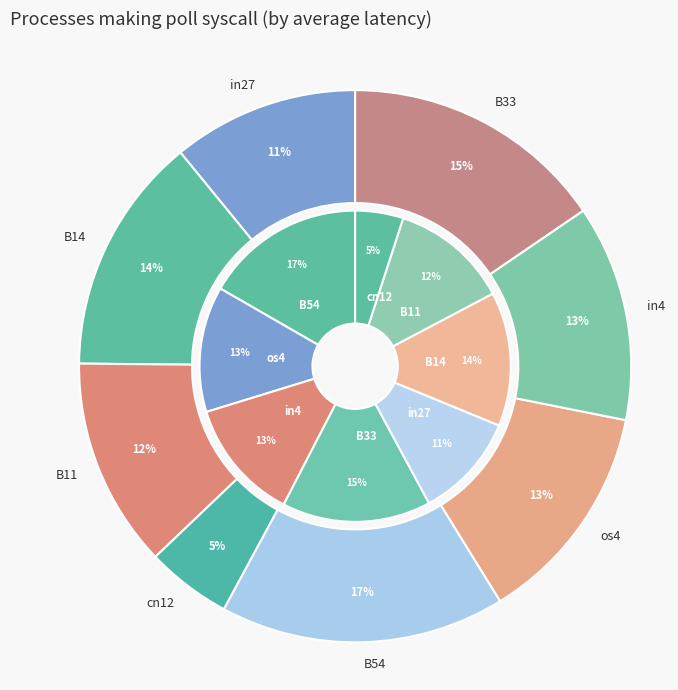

Is the sum of B14 and in27 greater than half?

No